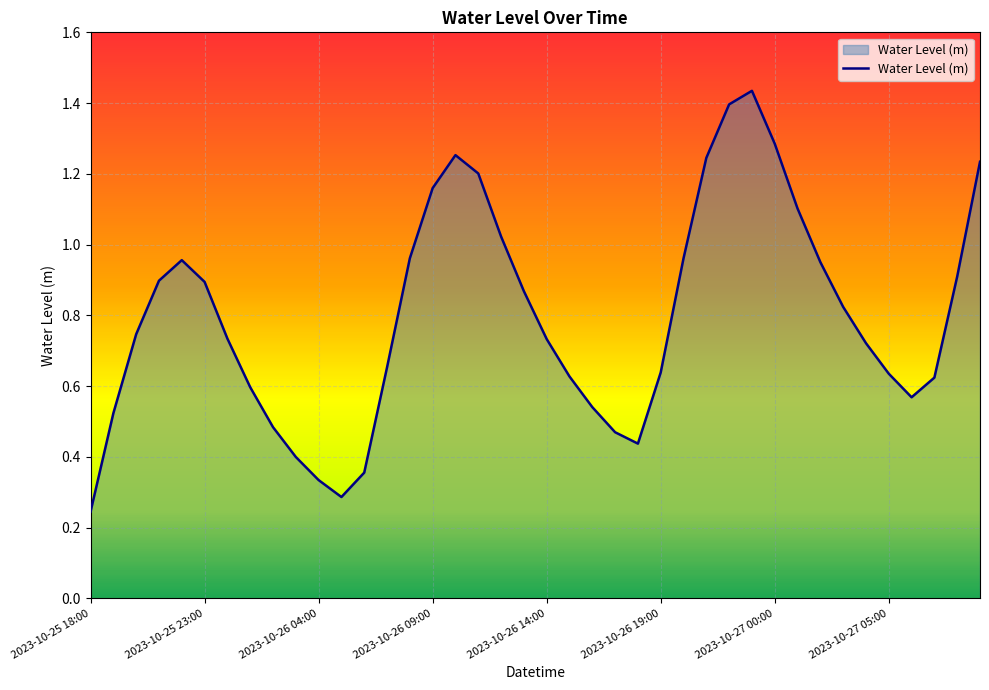

Is this an area chart (filled region under the line)?

Yes